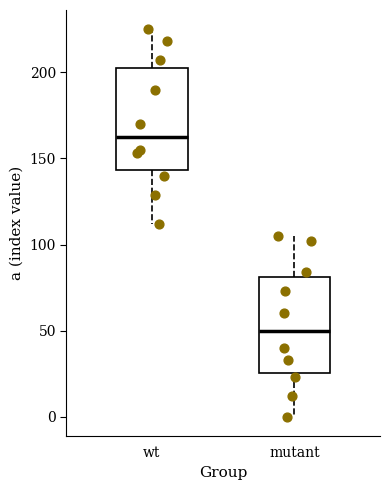

Which box has the highest median line?

wt